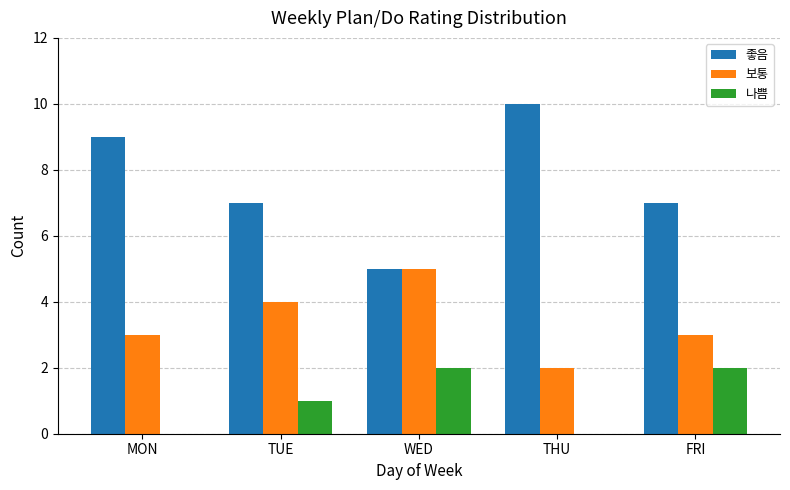

What is the average value of the 나쁨 series?

1